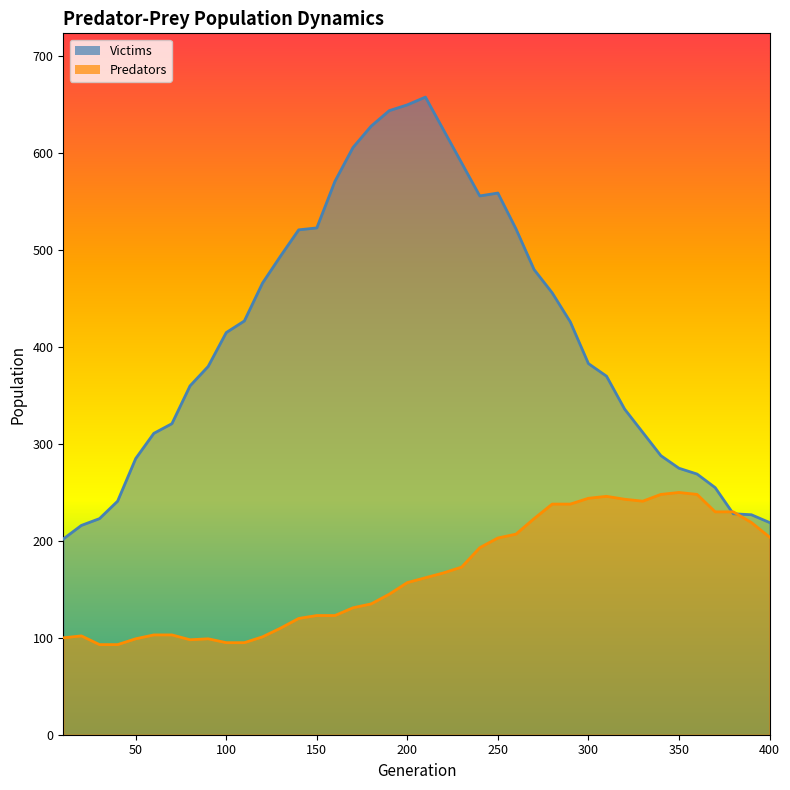

What is the value of the Predators point at the 9th from the left?

99